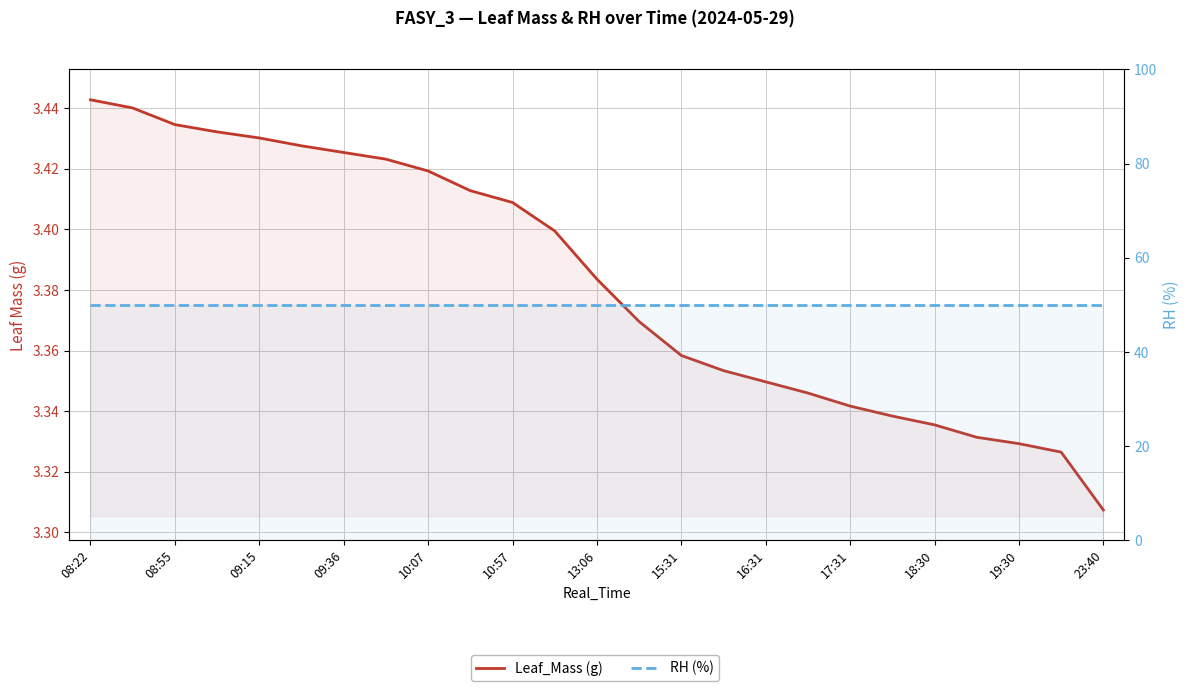

Which series changed the most between 17 and 21?

Leaf_Mass (g)